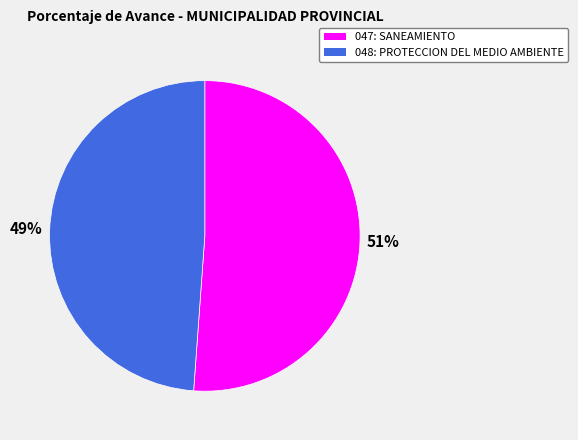

Count the number of slices in the pie.

2